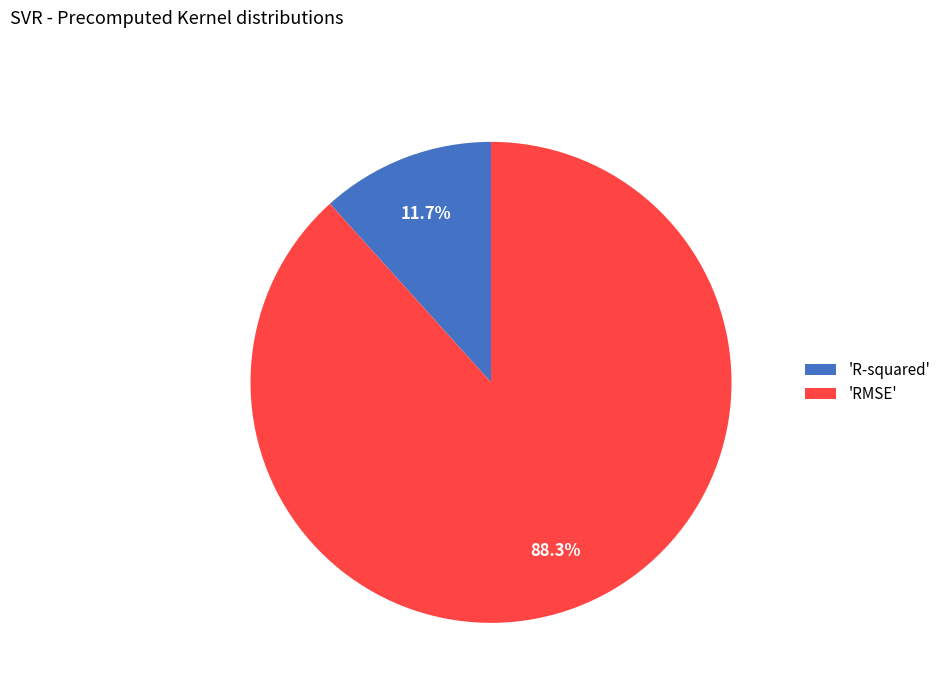

Which has a higher value, 'RMSE' or 'R-squared'?

'RMSE'